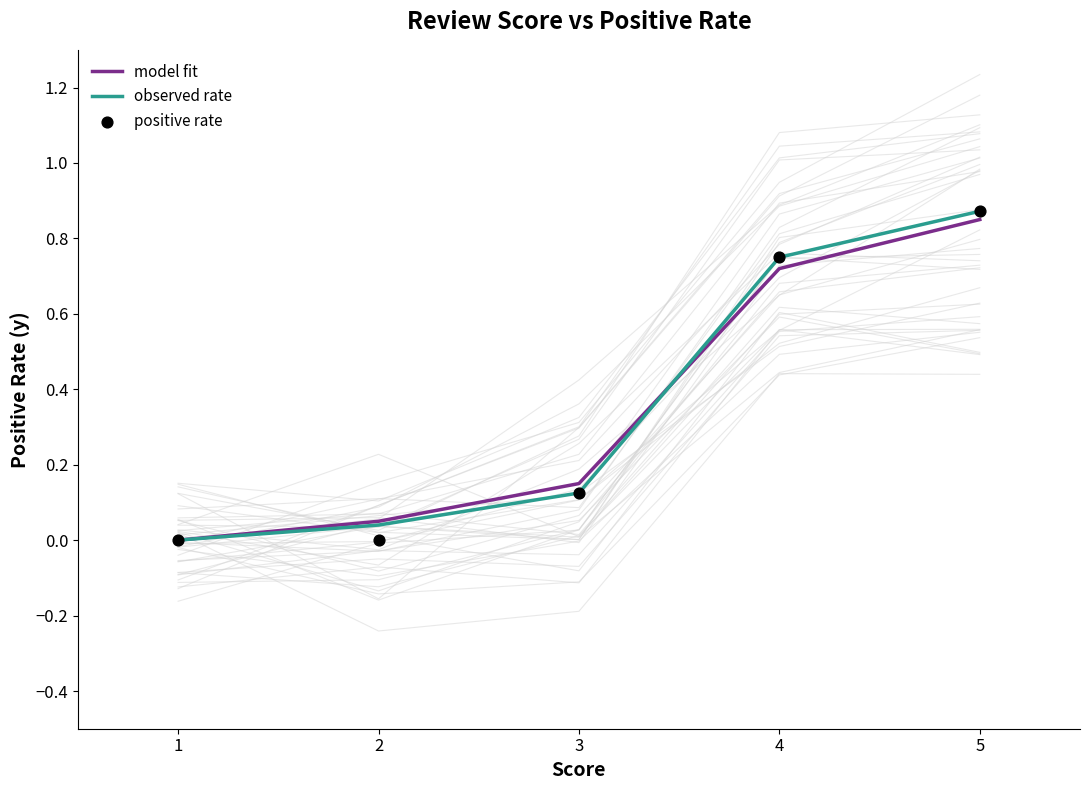

At how many categories does at least one series exceed 0?

4